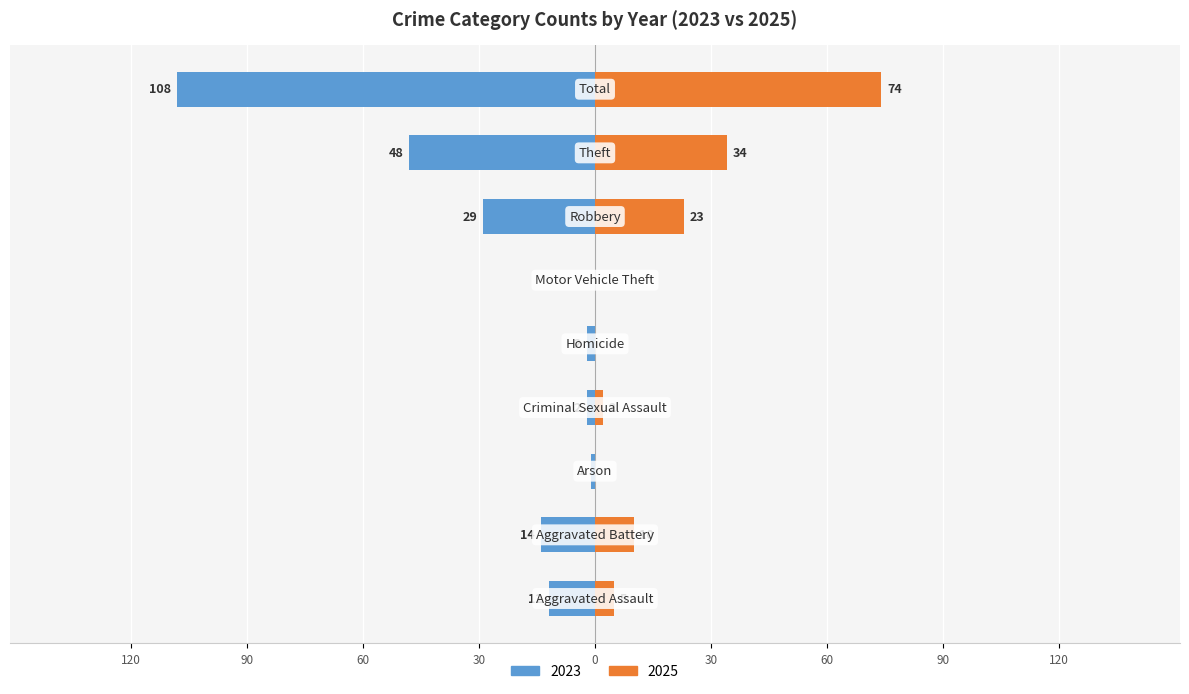

How many data points does each series have?

9